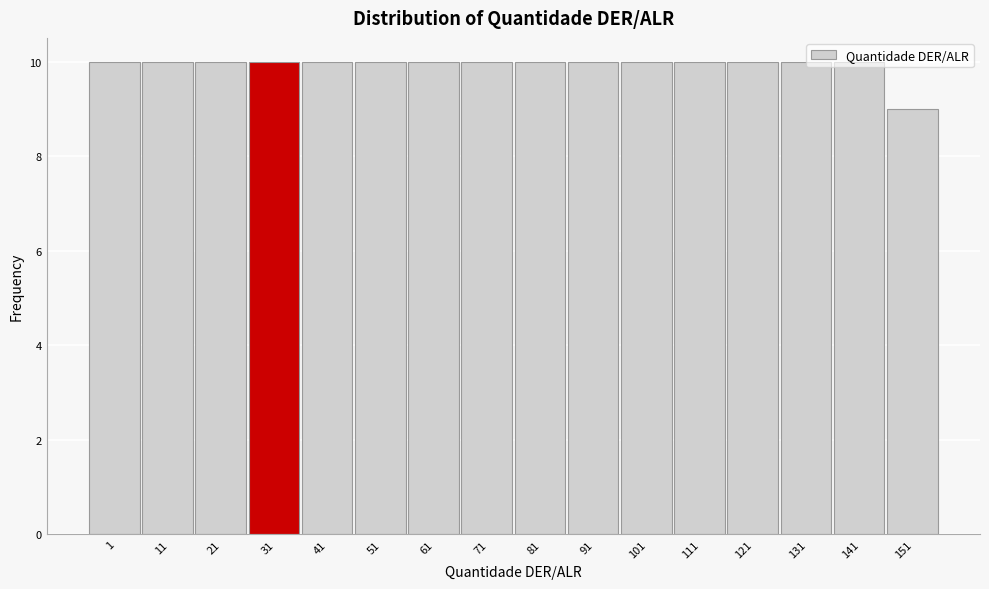

What is the value of the 16th bar from the left?

9